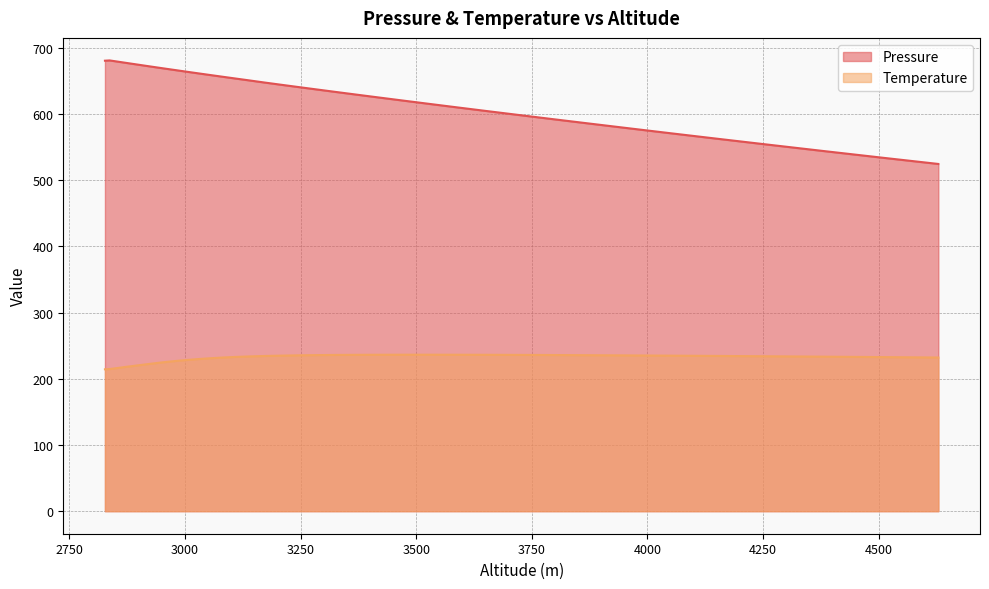

What is the difference between the Pressure values at 3959.53 and 3528.33?

36.8